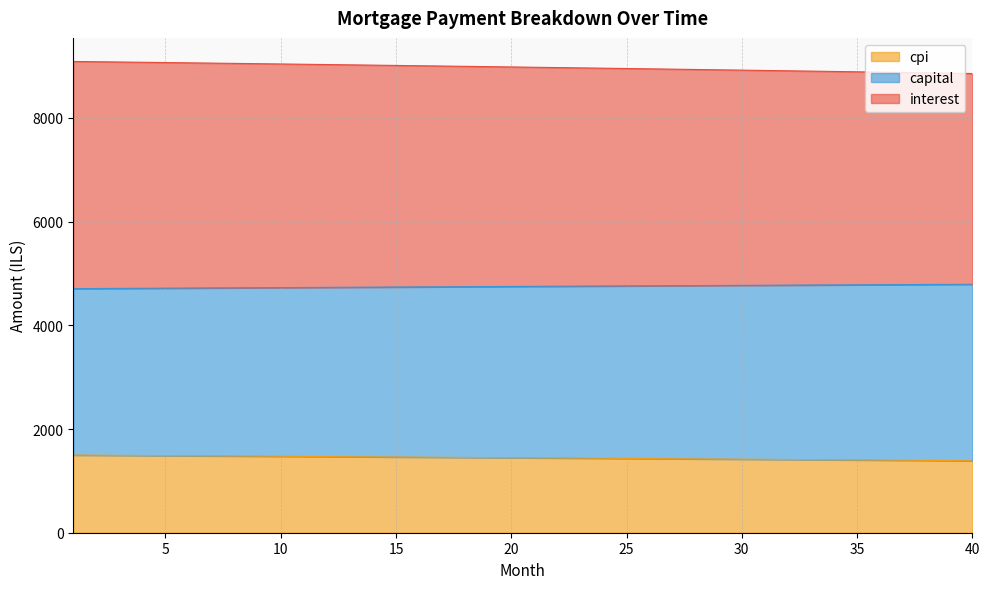

True or false: cpi and capital intersect in this chart.

False